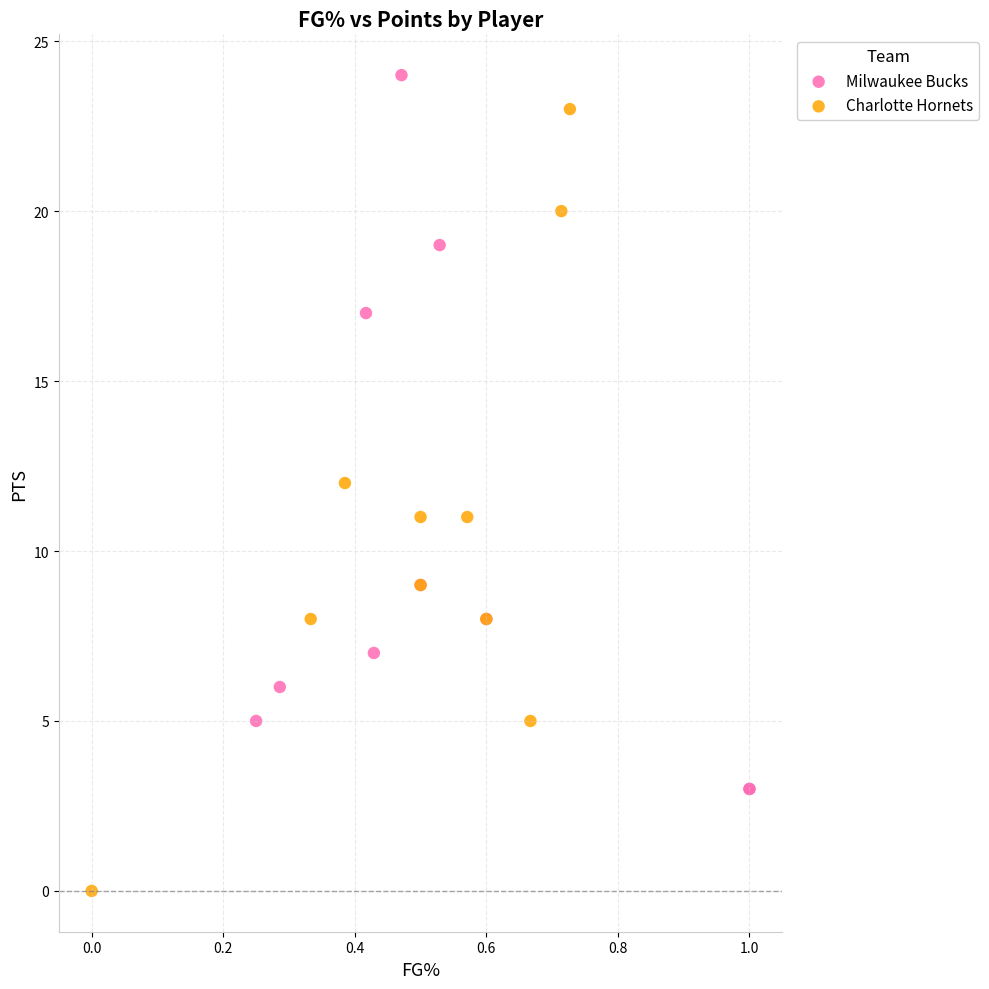

Which series has the largest Y range (max minus min)?

Charlotte Hornets